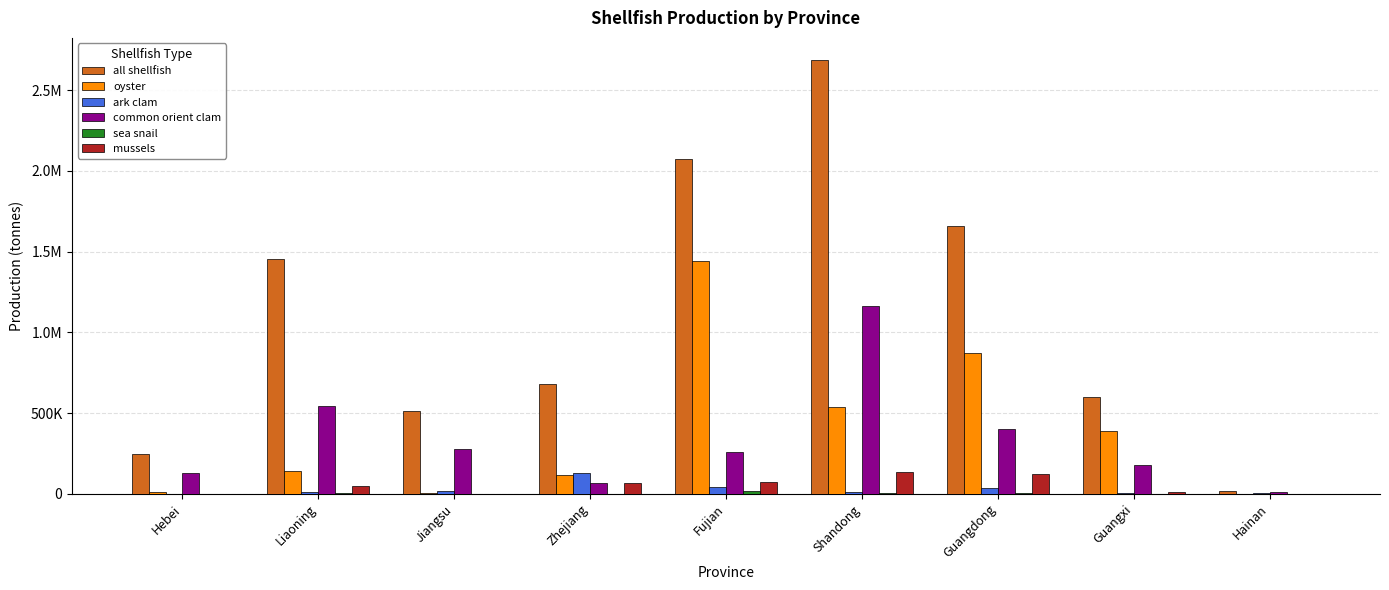

Are the bars grouped side by side (vs. stacked)?

Yes